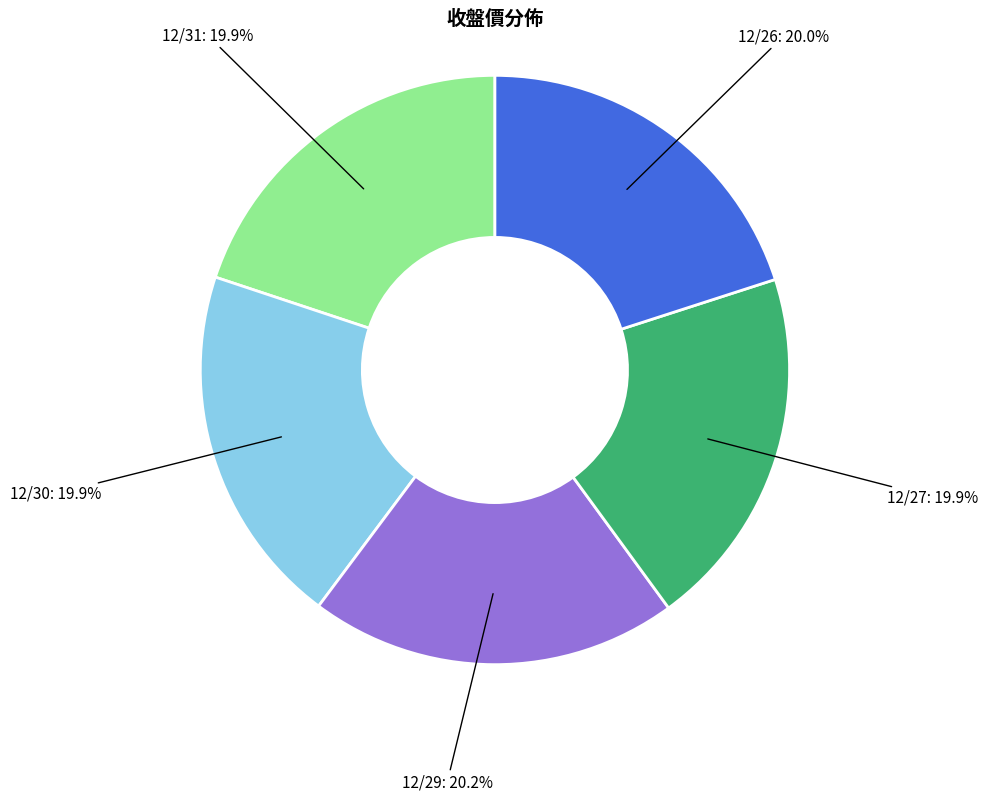

Approximately how many times larger is the value at 12/31 compared to 12/30?

1.0